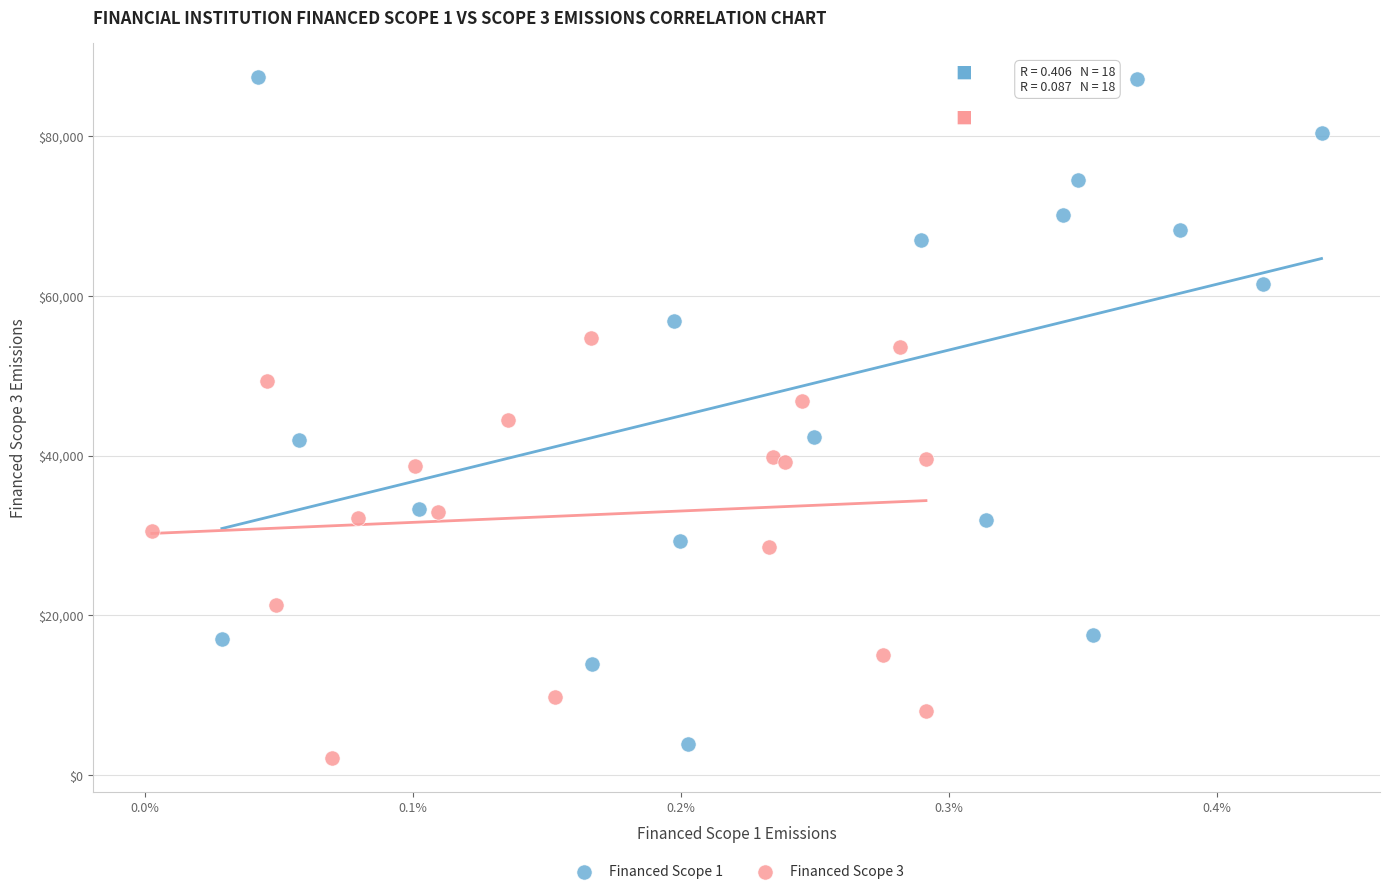

Which series contains the lowest Y value?

Financed Scope 3